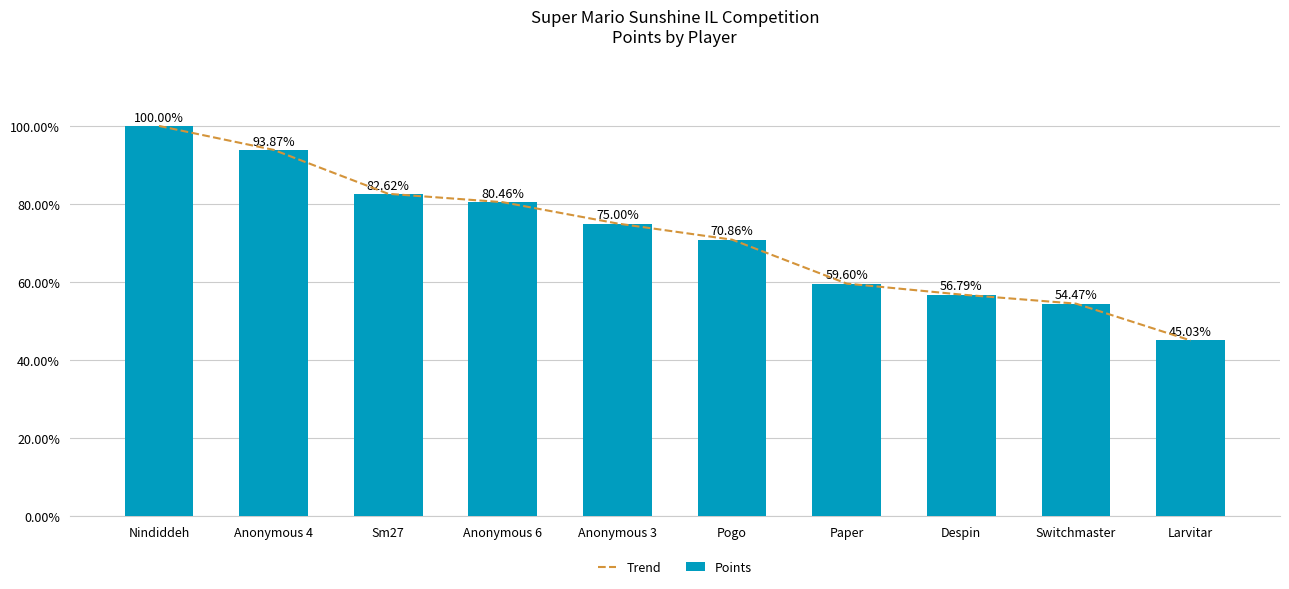

What are all the series names shown in the legend?

Trend, Points